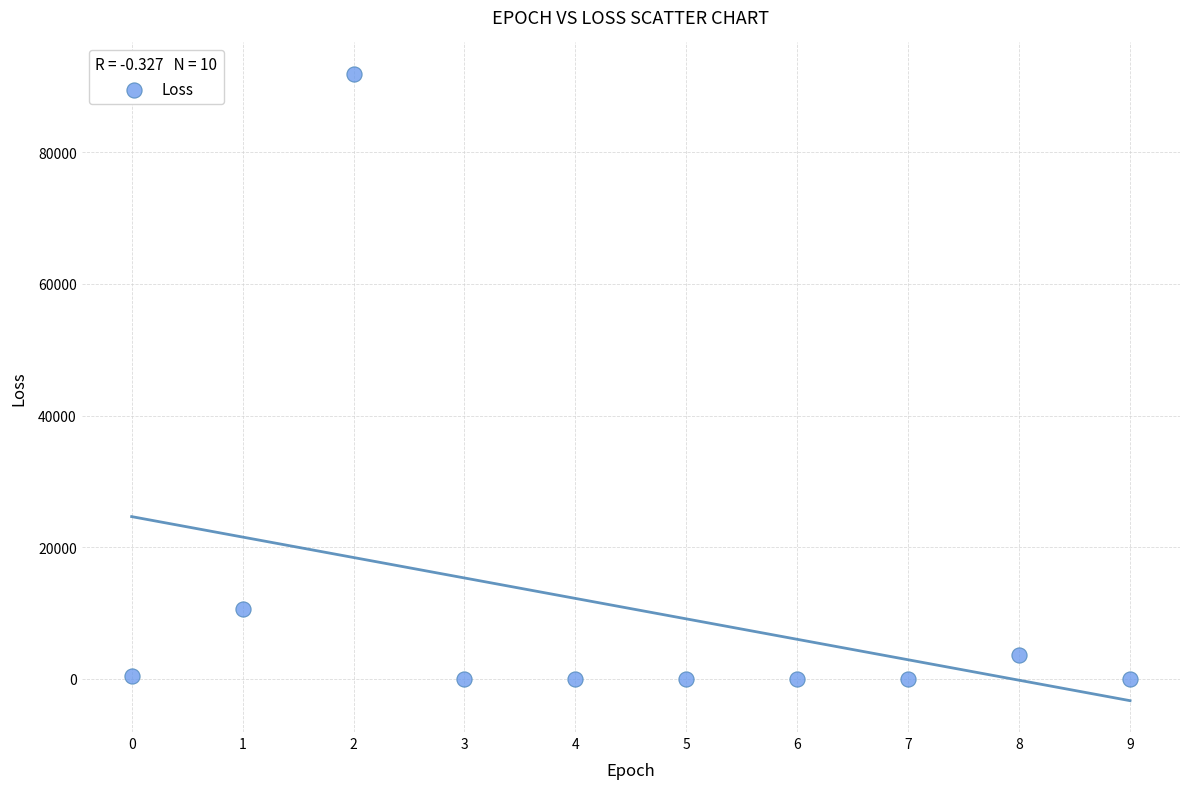

What Y value in the scatter plot is closest to 45959?

10679.1